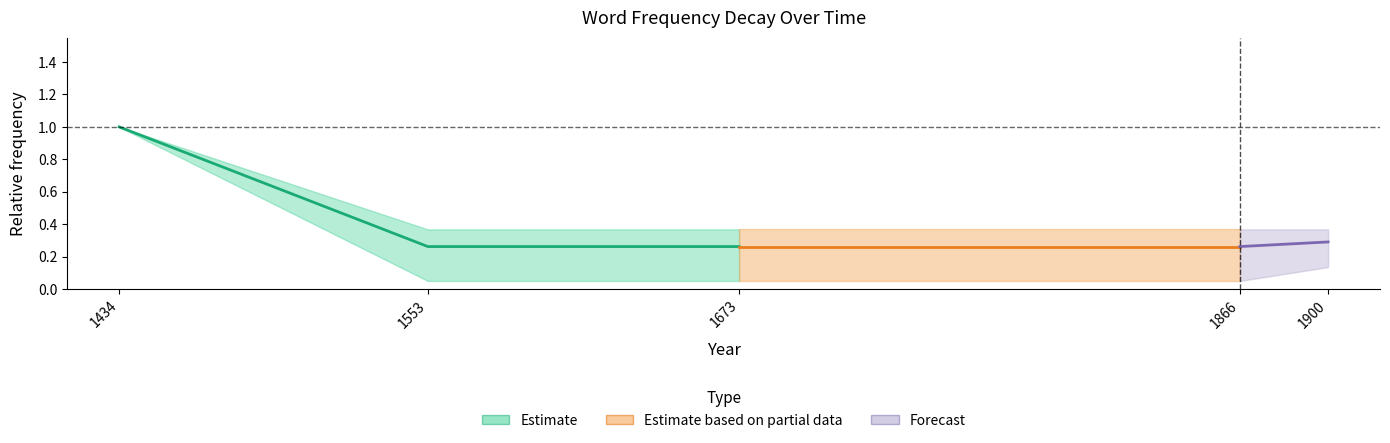

At which category is the sum across all series the highest?

1434